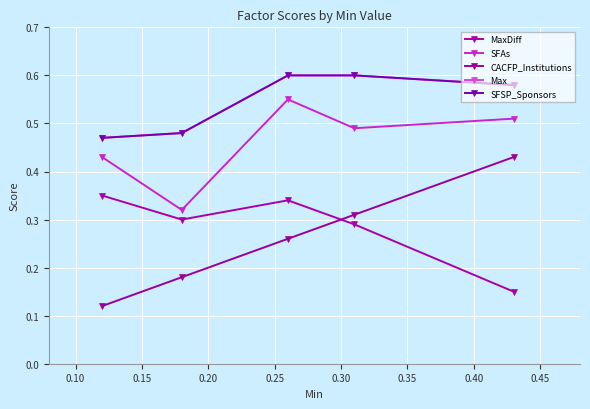

At how many categories does at least one series exceed 0?

5